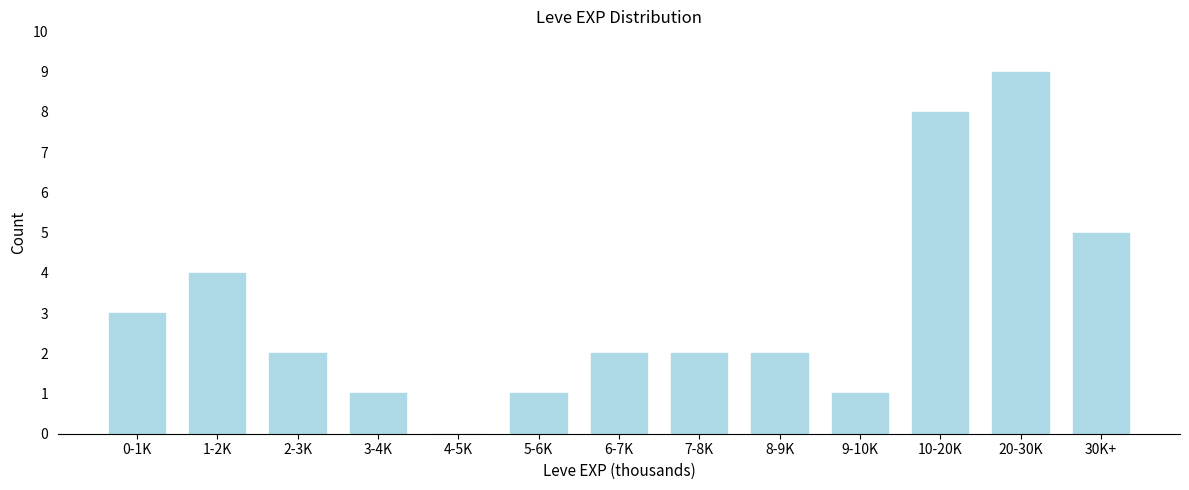

Reading left to right, transcribe all the data shown in this chart.

0-1K=3	1-2K=4	2-3K=2	3-4K=1	4-5K=0	5-6K=1	6-7K=2	7-8K=2	8-9K=2	9-10K=1	10-20K=8	20-30K=9	30K+=5